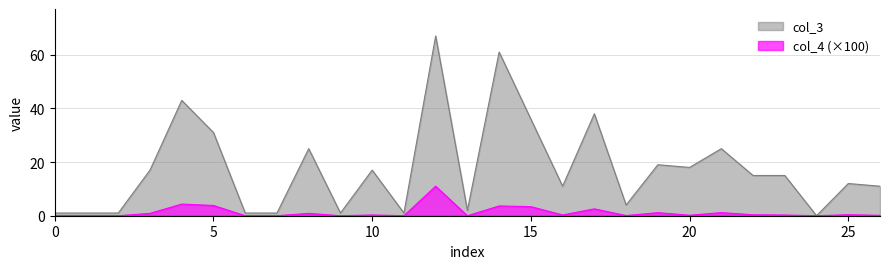

At 0, list the series in order from smallest to largest.

col_4 (×100), col_3